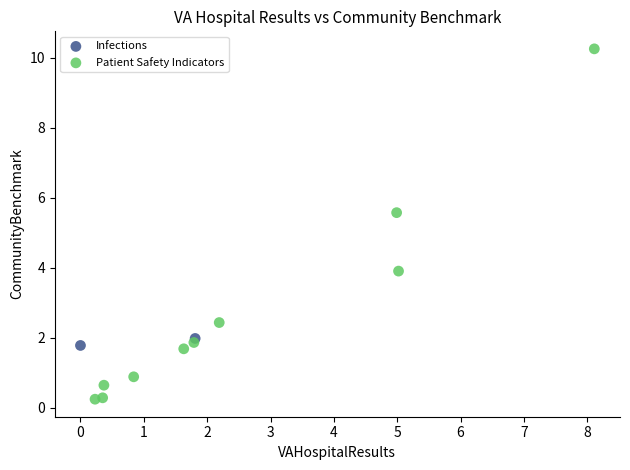

What are all the series names shown in the legend?

Infections, Patient Safety Indicators